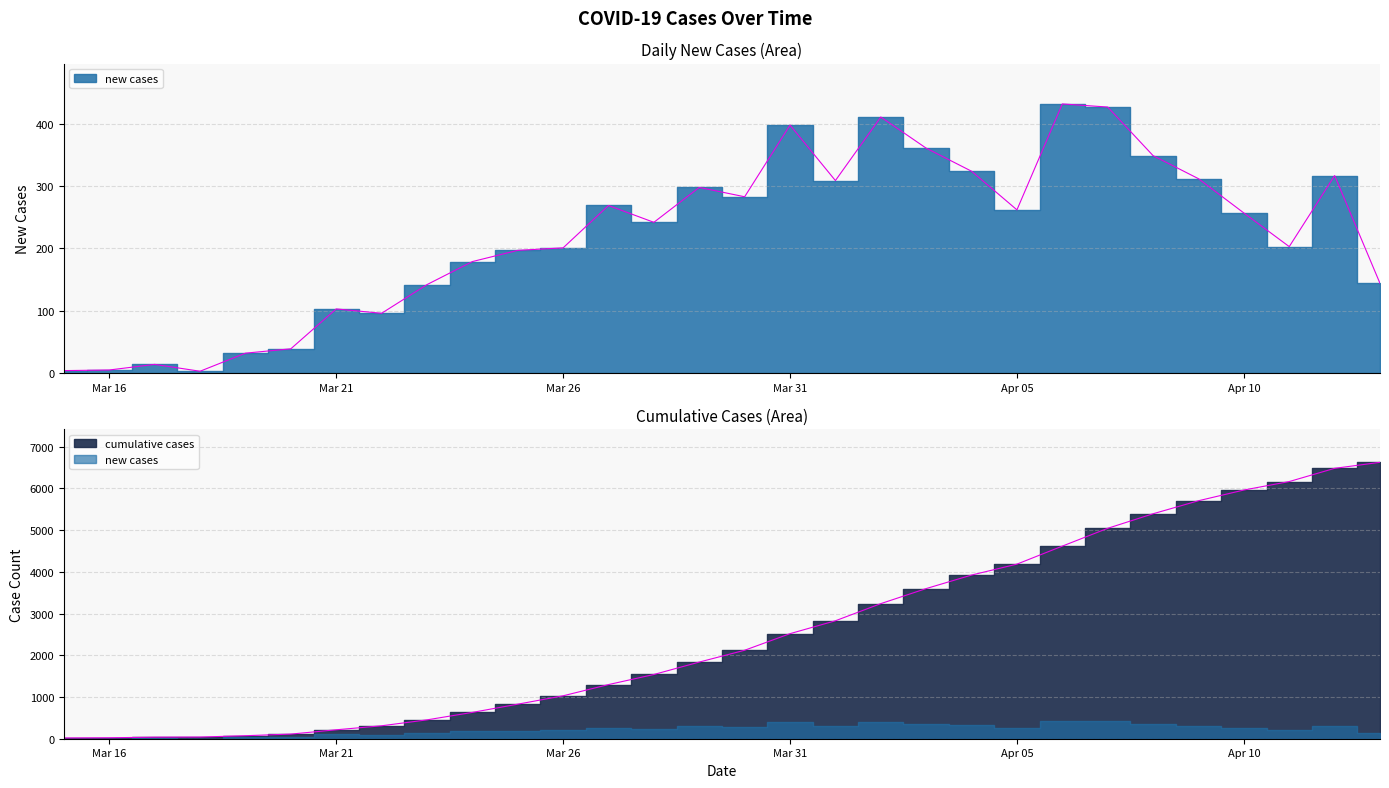

What is the difference between the maximum and minimum values in the new cases series?

429